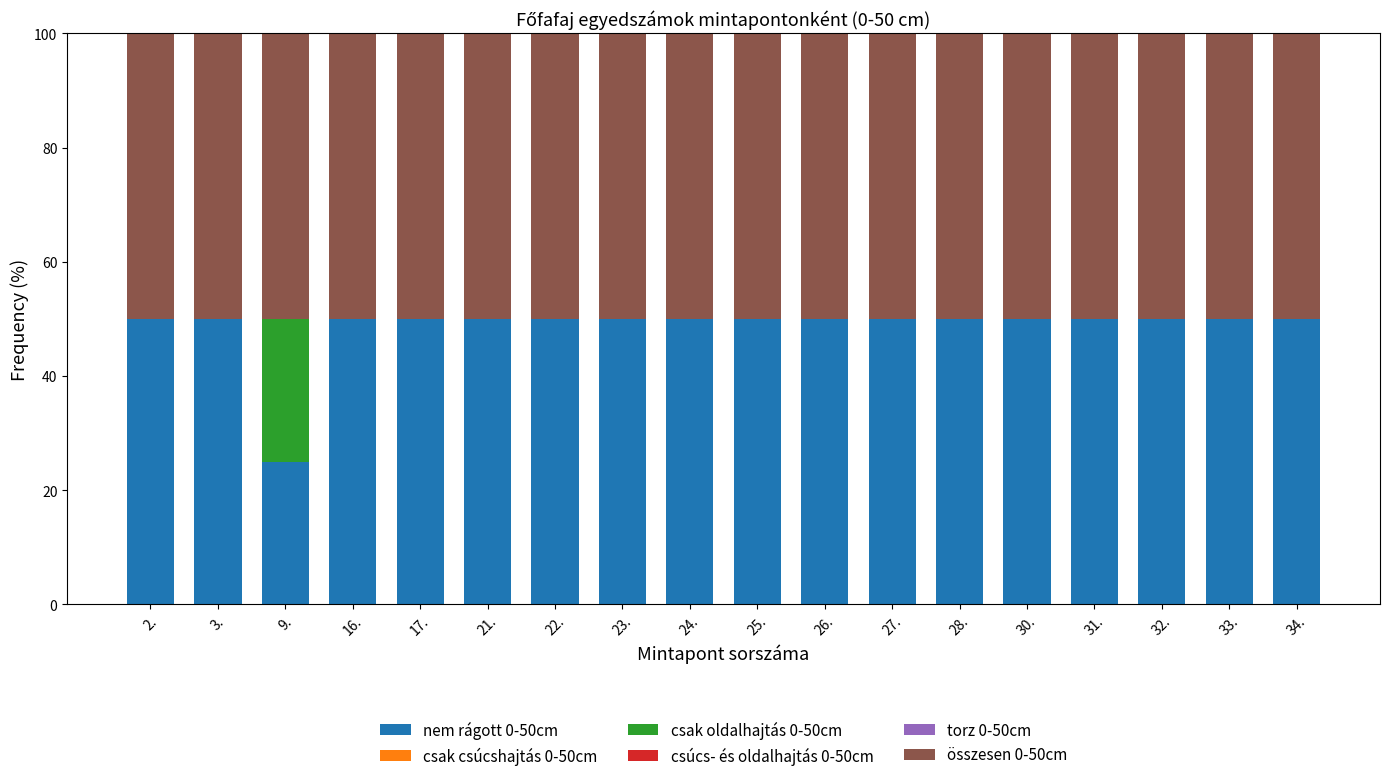

What is the total value across all series at 26.?

100